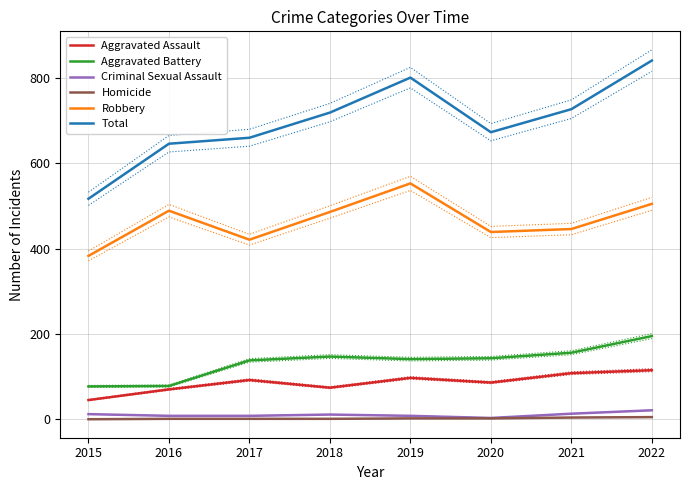

Where is Criminal Sexual Assault nearest to the value 12?

2015